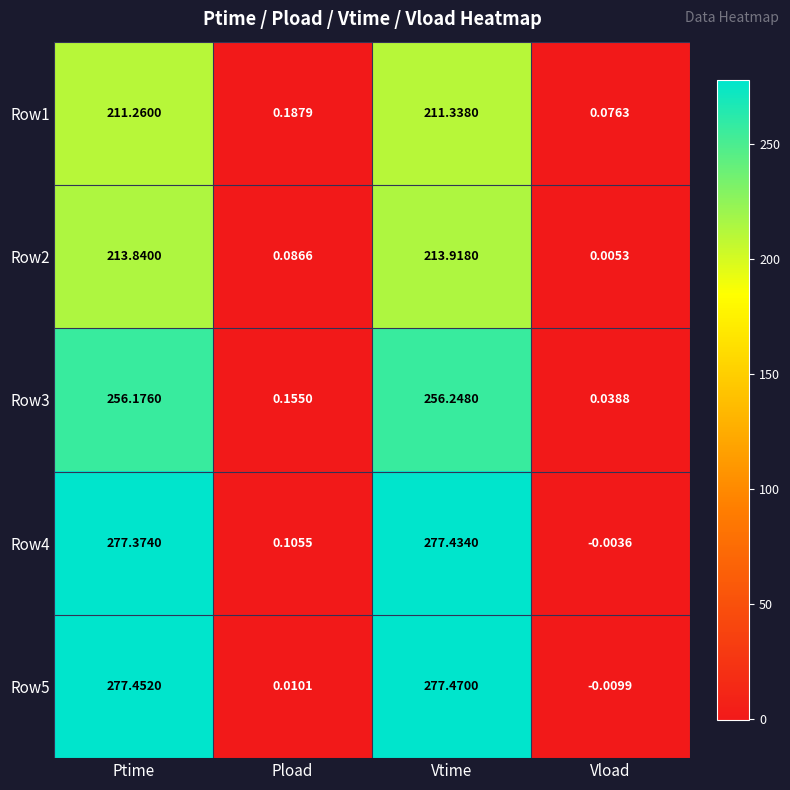

Which series has the widest spread of values?

Row5